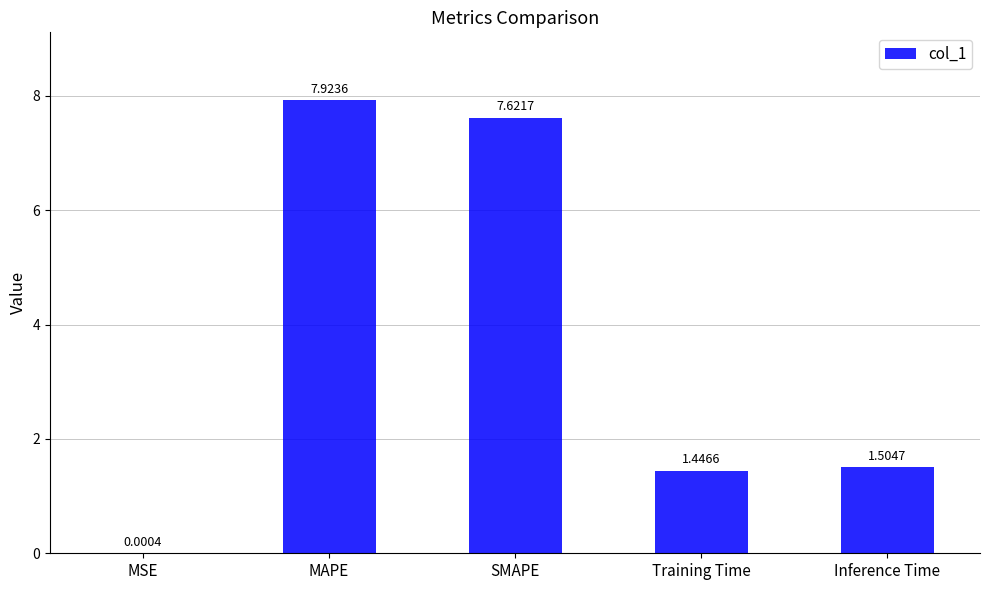

What is the sum of the values at MSE and MAPE?

7.9